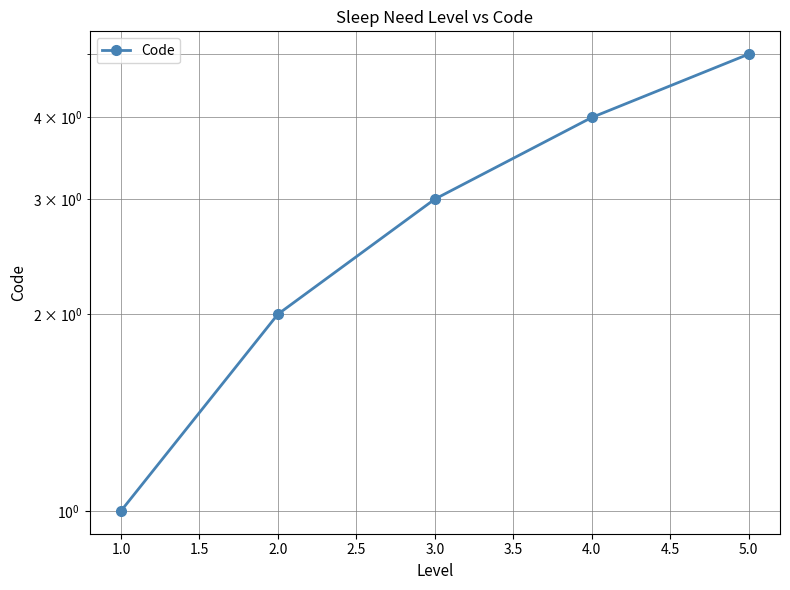

Count the values in the range 2 to 4.

3